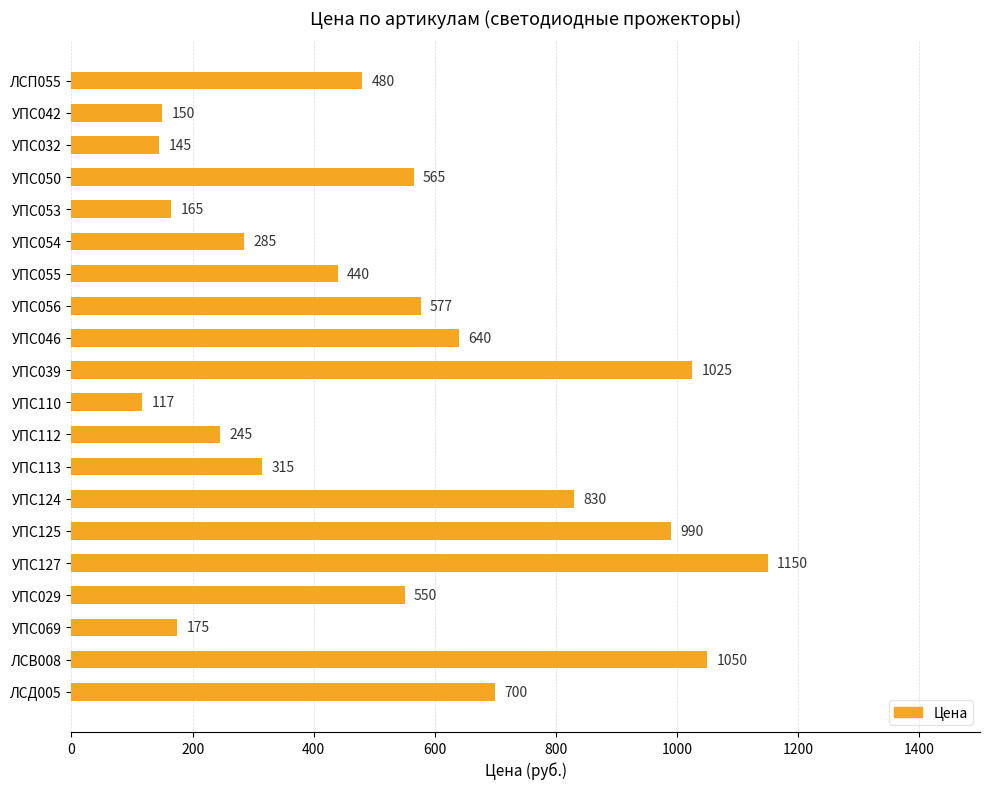

What is the label of the 17th bar from the bottom?

УПС050